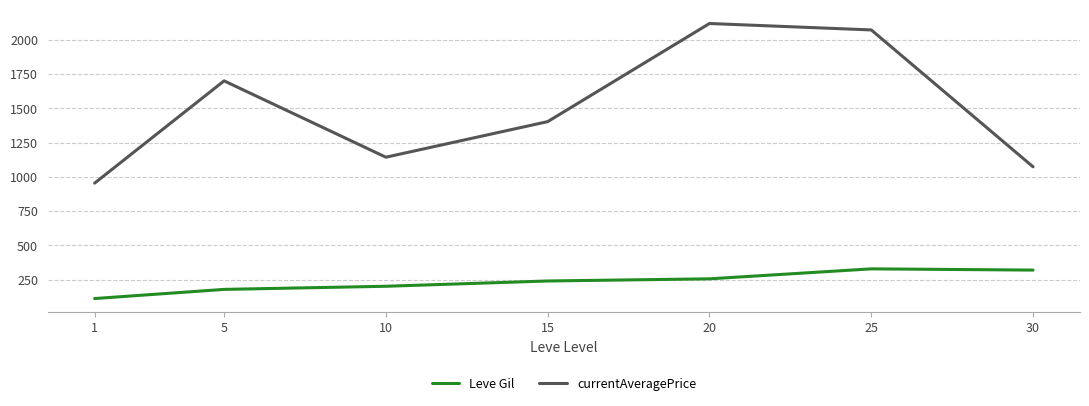

What is the difference between the maximum and minimum values in the Leve Gil series?

216.3